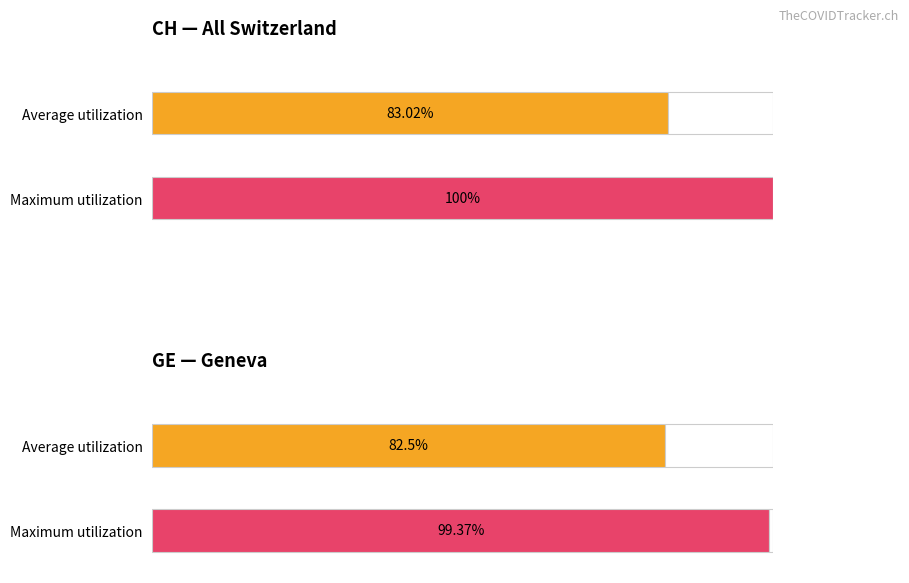

Which series has the widest spread of values?

CH